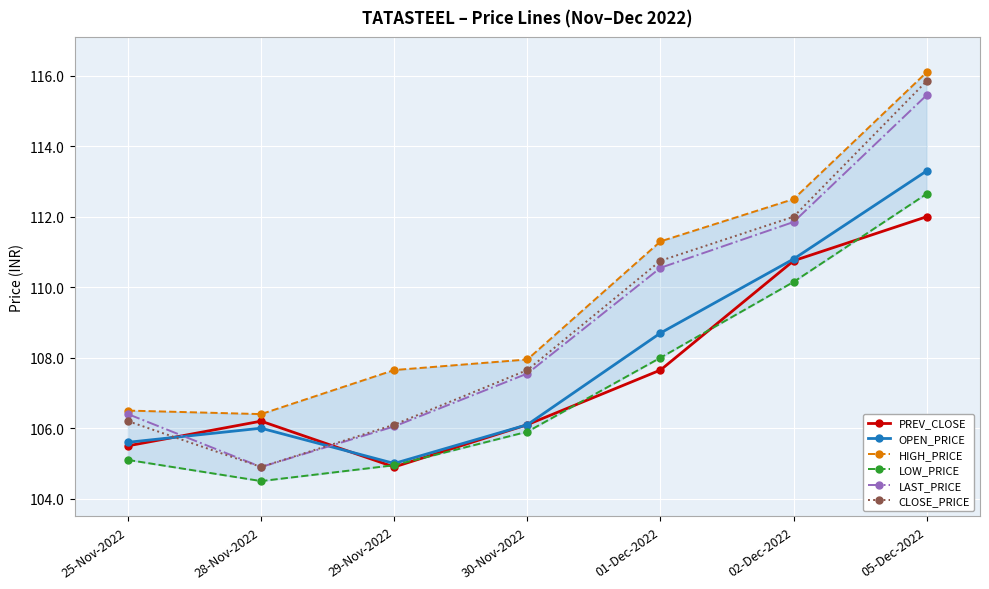

What is the average value of the PREV_CLOSE series?

107.6